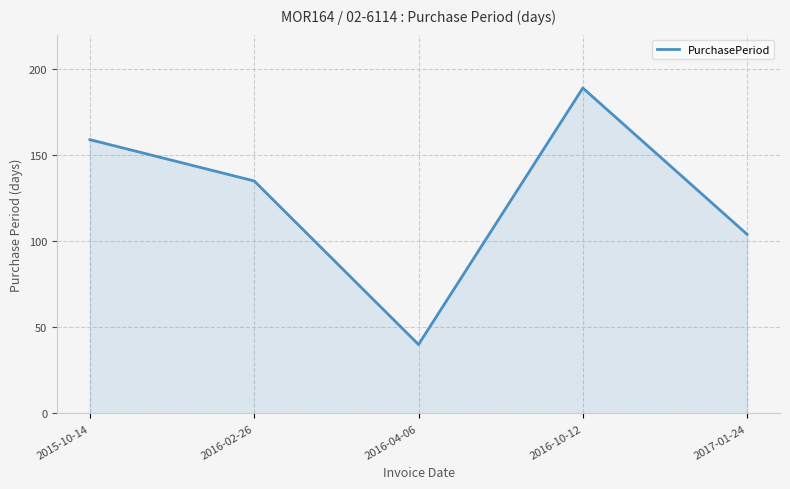

At which category does the data reach its first local peak?

2016-10-12